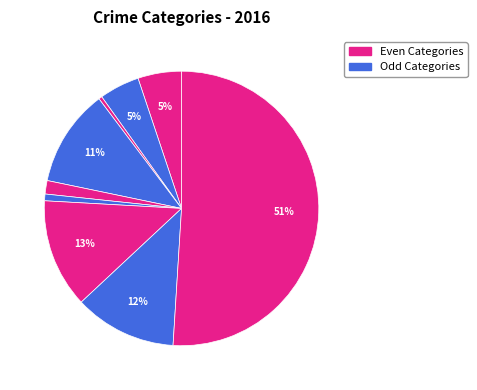

Count the number of slices in the pie.

9